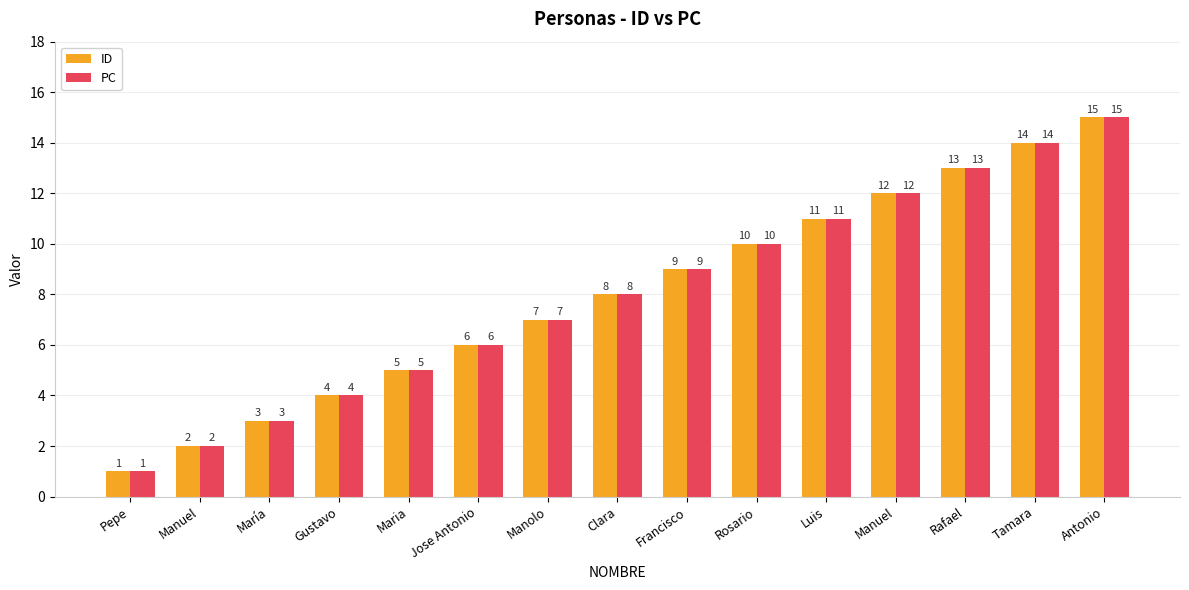

At which category is the sum across all series the highest?

Antonio